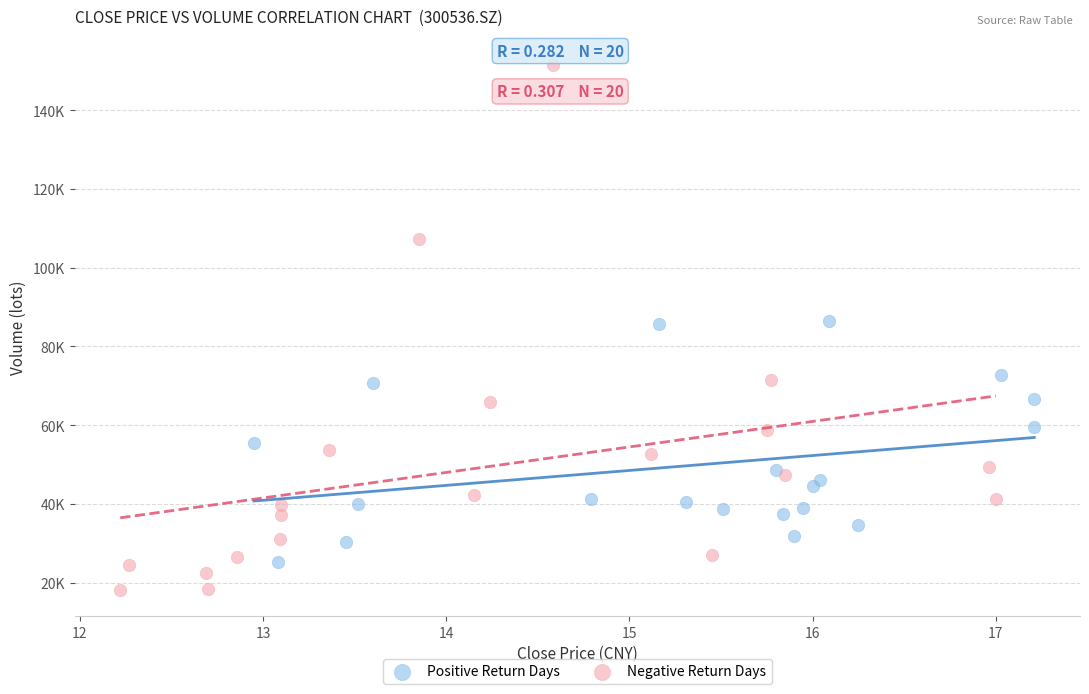

What are all the series names shown in the legend?

Positive Return Days, Negative Return Days